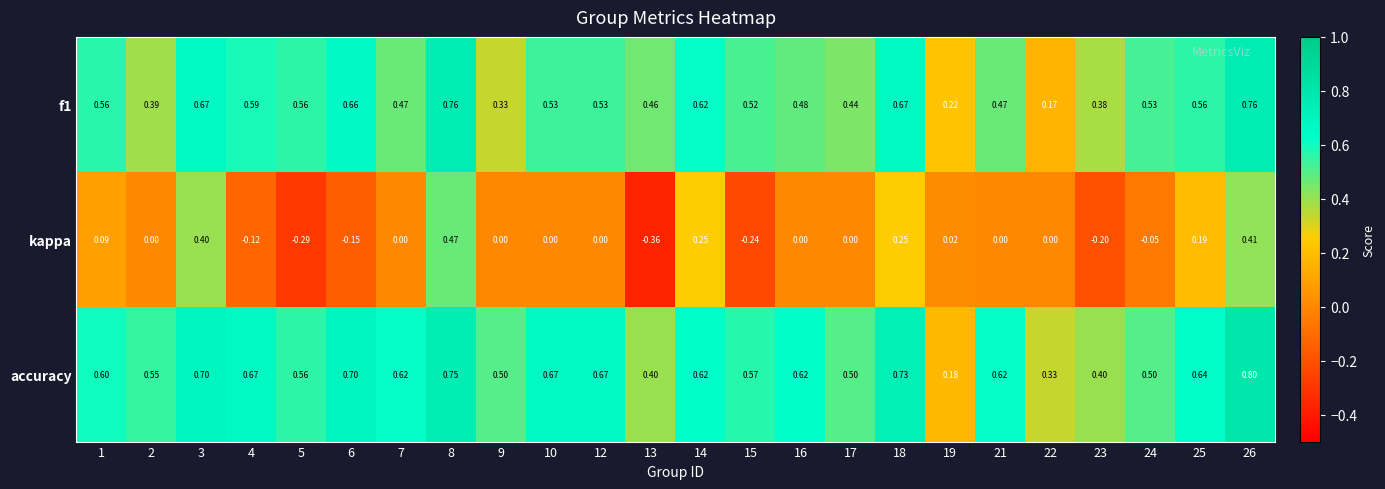

Between 1 and 8, which series saw the biggest shift?

kappa